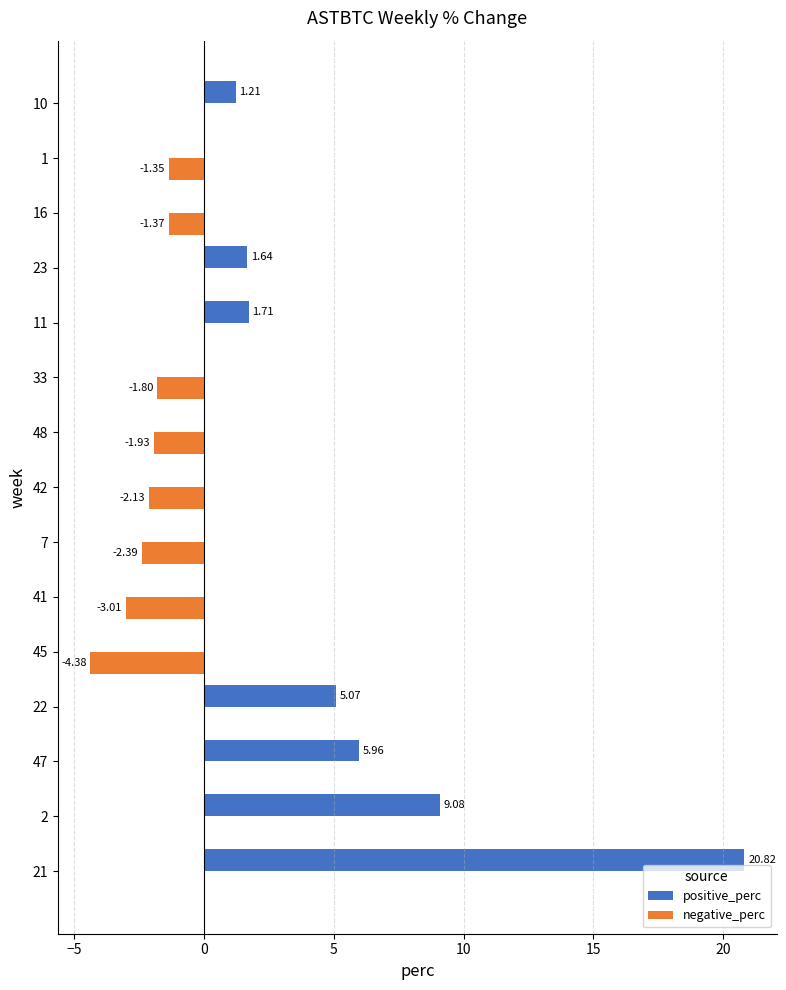

What is the total value across all series at 7?

-2.4